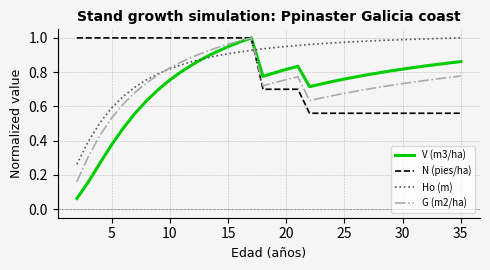

Which series has the largest range (max minus min)?

V (m3/ha)